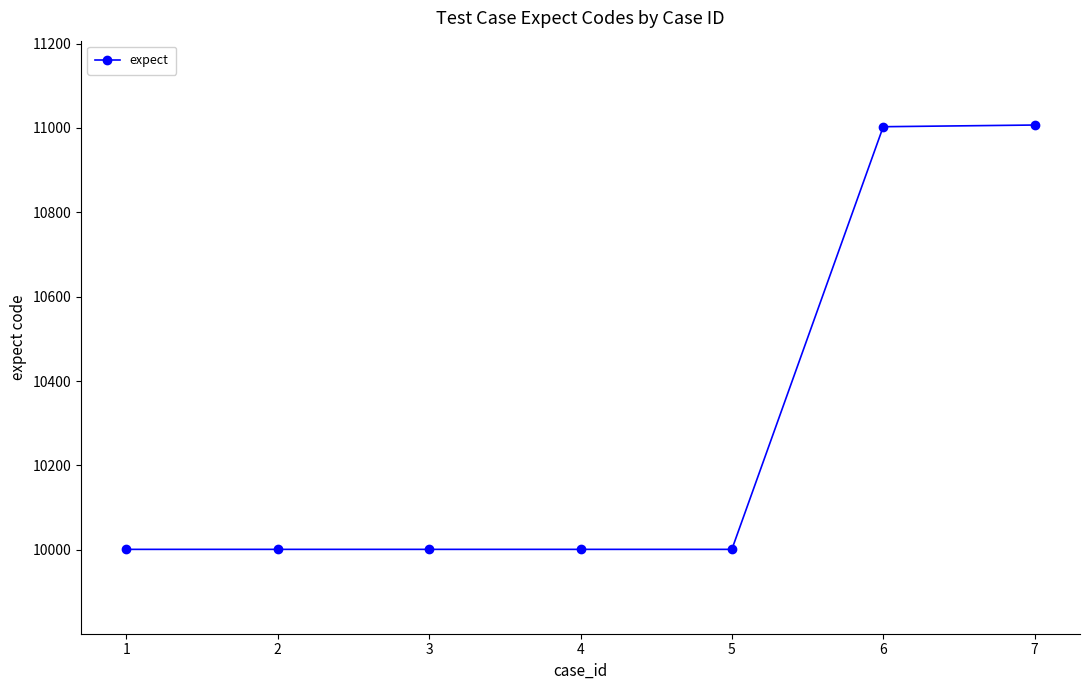

What is the difference between the values at 1 and 6?

1002